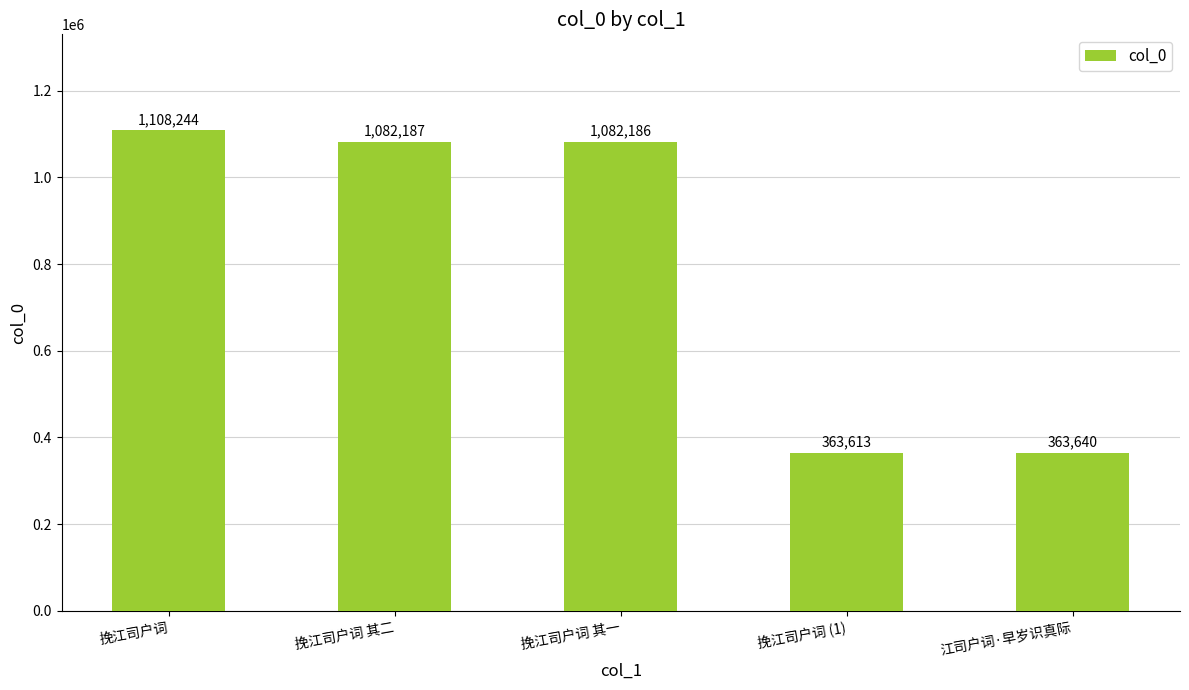

Which category has the lowest value across all series?

挽江司户词 (1)